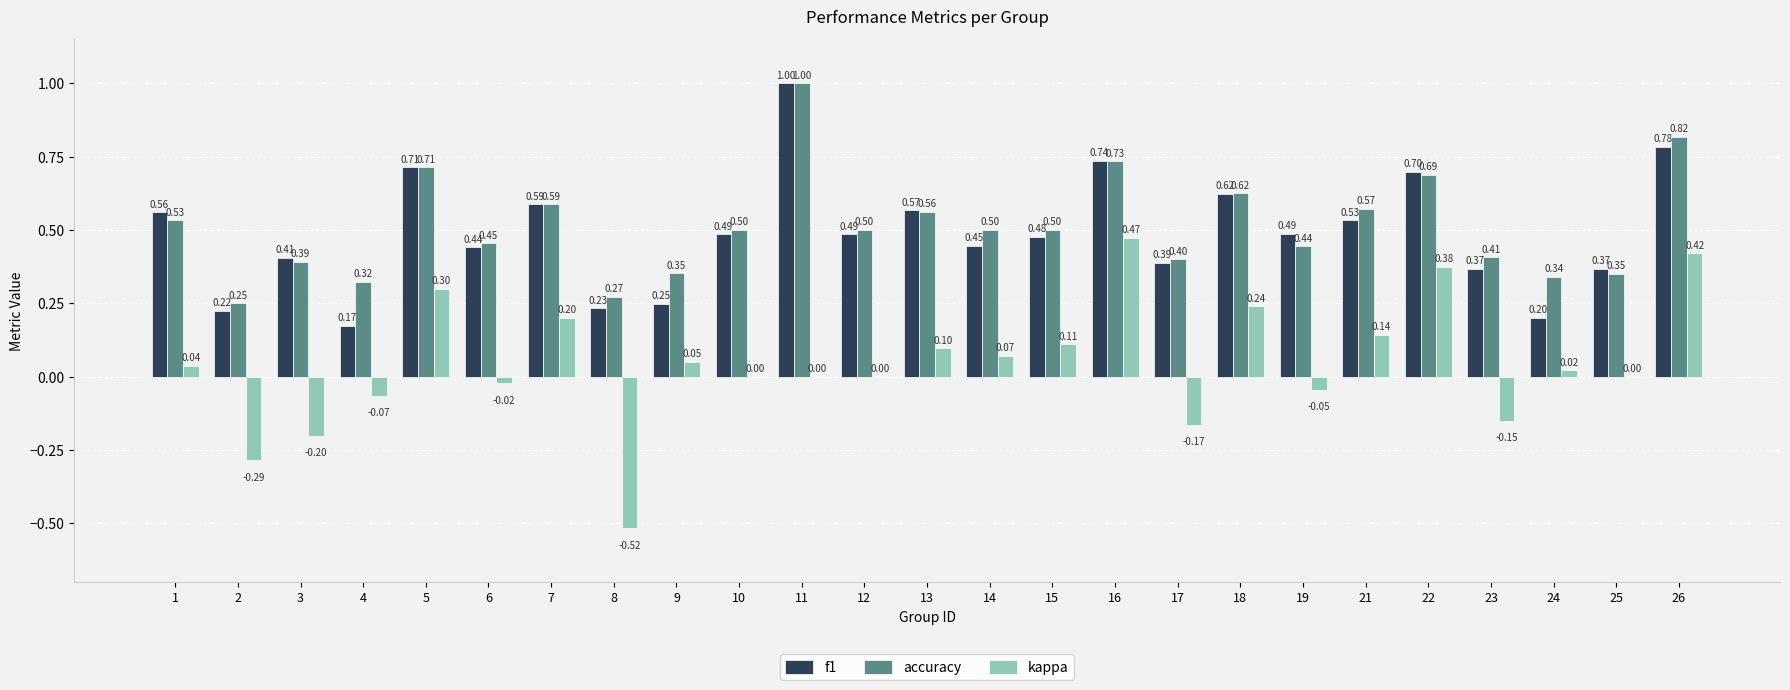

Which series has the largest total across all categories?

accuracy